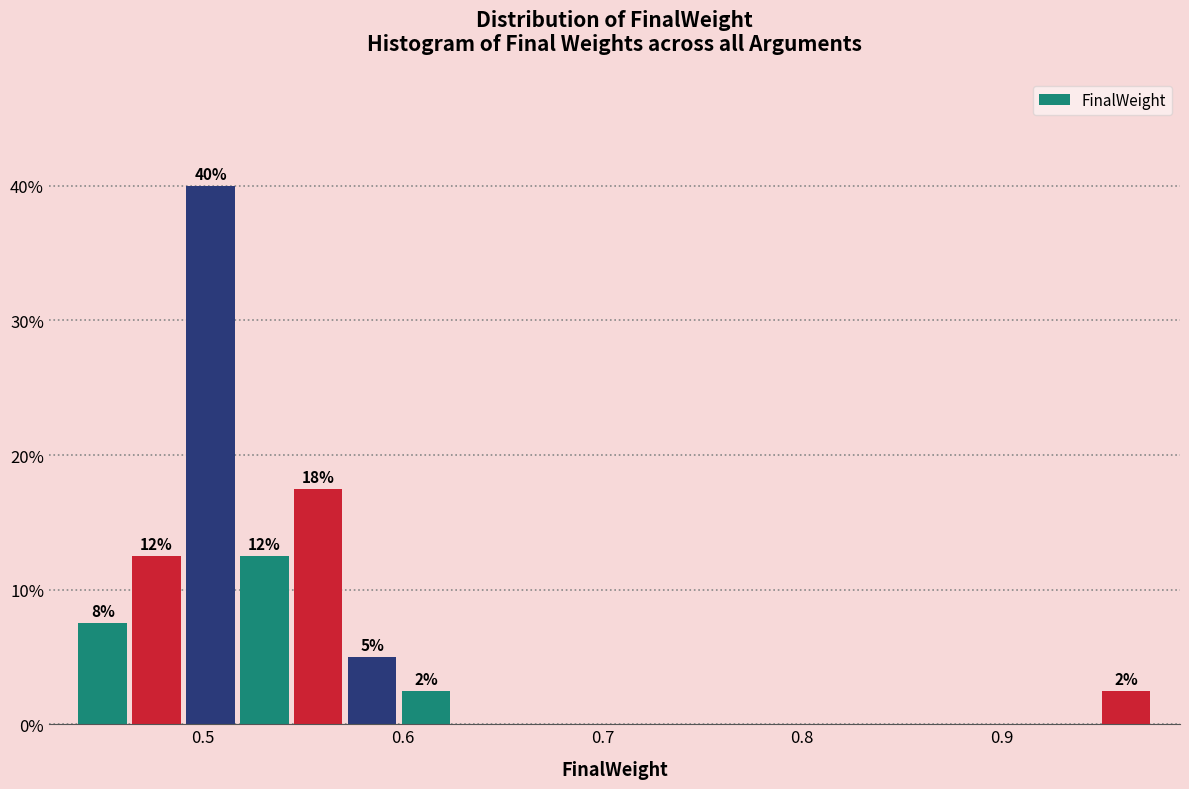

Read against the x-axis, roughly where is the centre of the tallest bar?

0.50